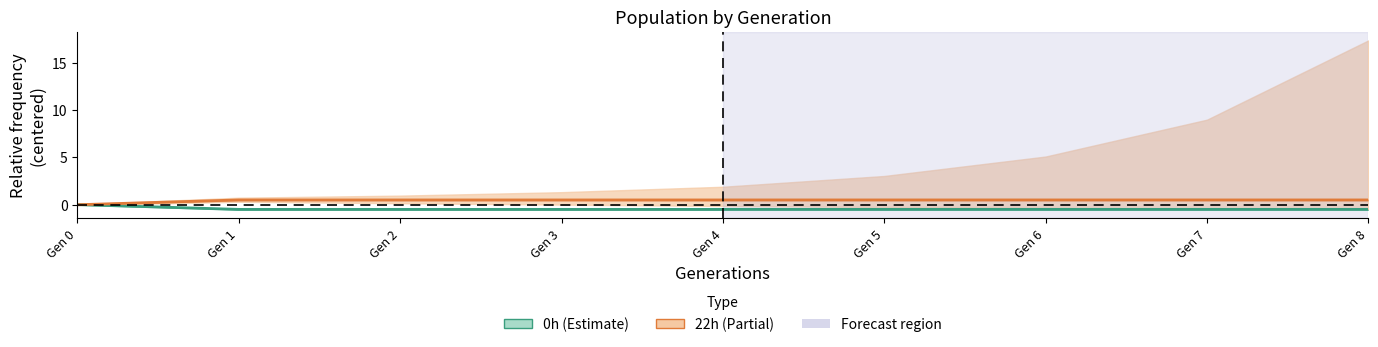

What is the sum of the 0h values at Gen 6 and Gen 7?

-1.0